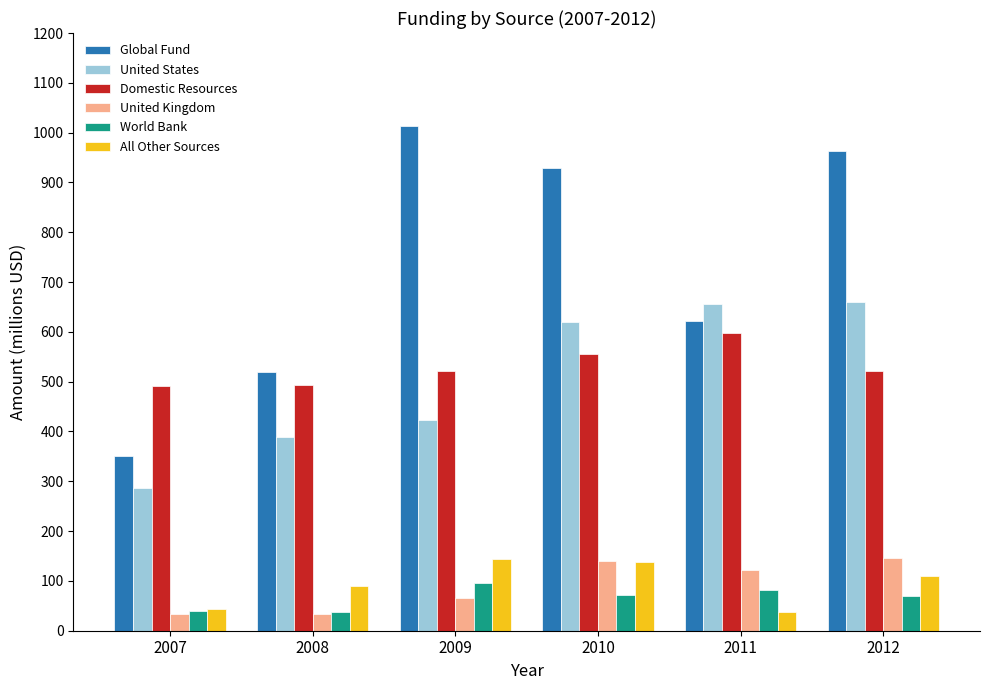

What is the difference between the maximum and minimum values in the All Other Sources series?

106.5